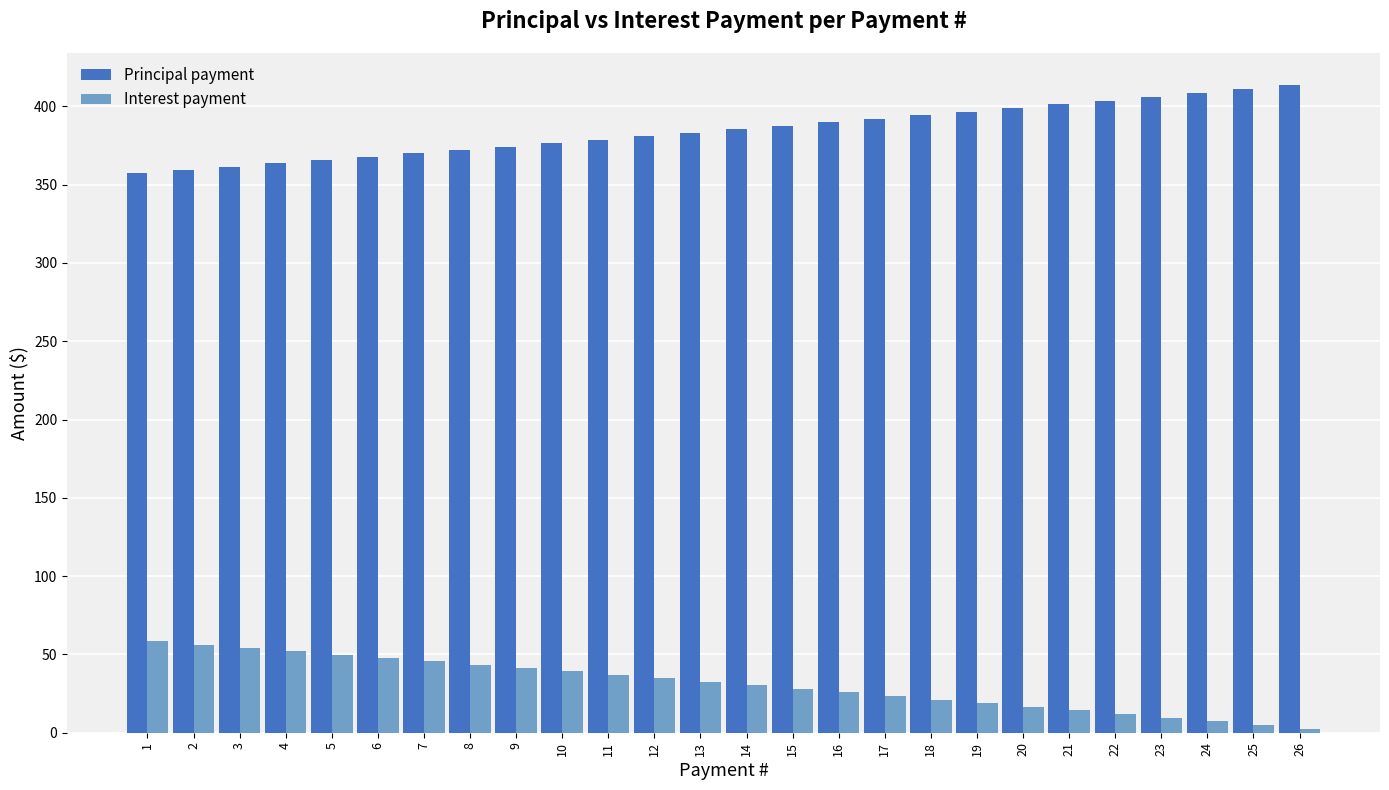

Which series has the largest total across all categories?

Principal payment